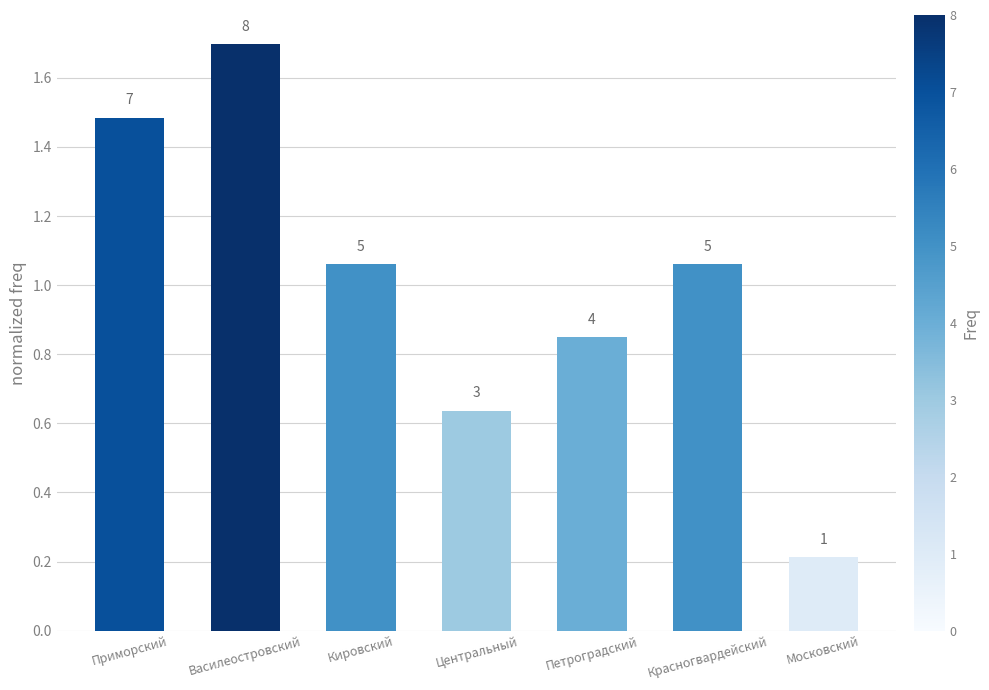

Reading right to left, list all the values displayed in this chart.

Московский=0.2	Красногвардейский=1.1	Петроградский=0.8	Центральный=0.6	Кировский=1.1	Василеостровский=1.7	Приморский=1.5